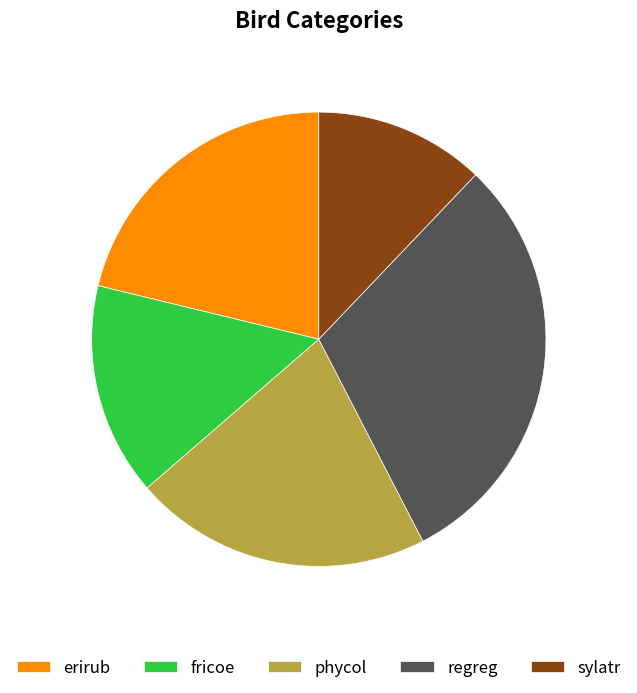

The fricoe slice represents 8% of the pie. True or false?

False